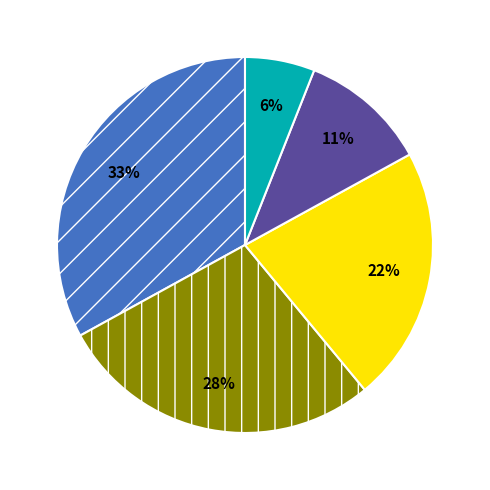

Is there any slice that represents more than half of the pie?

No